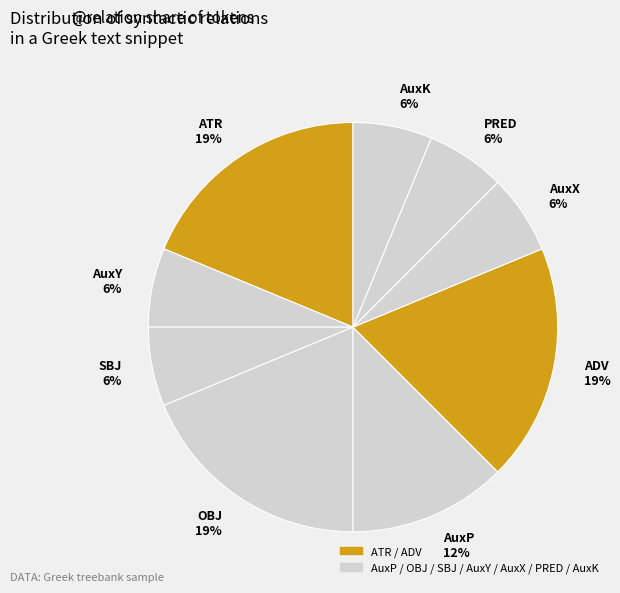

Combined, do AuxP and SBJ account for over 50%?

No